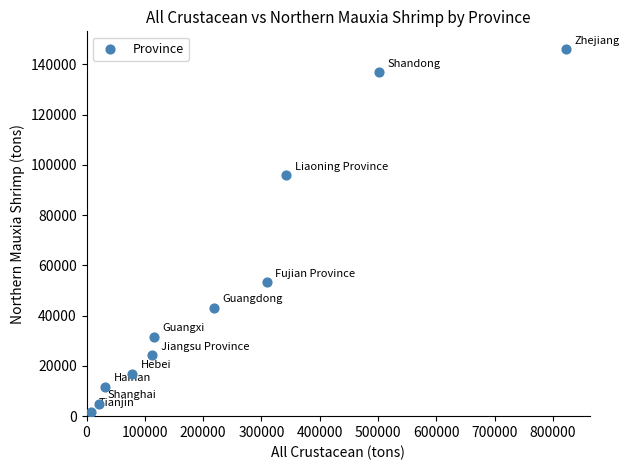

What is the average X value?

232972